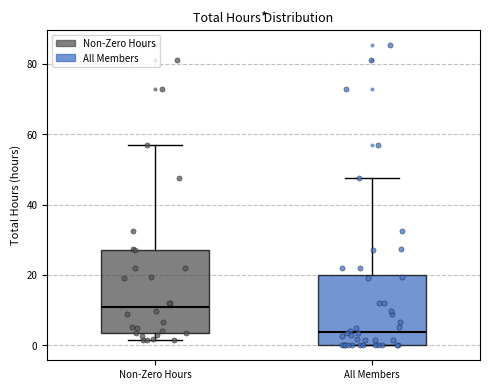

Which box has the highest median line?

Non-Zero Hours